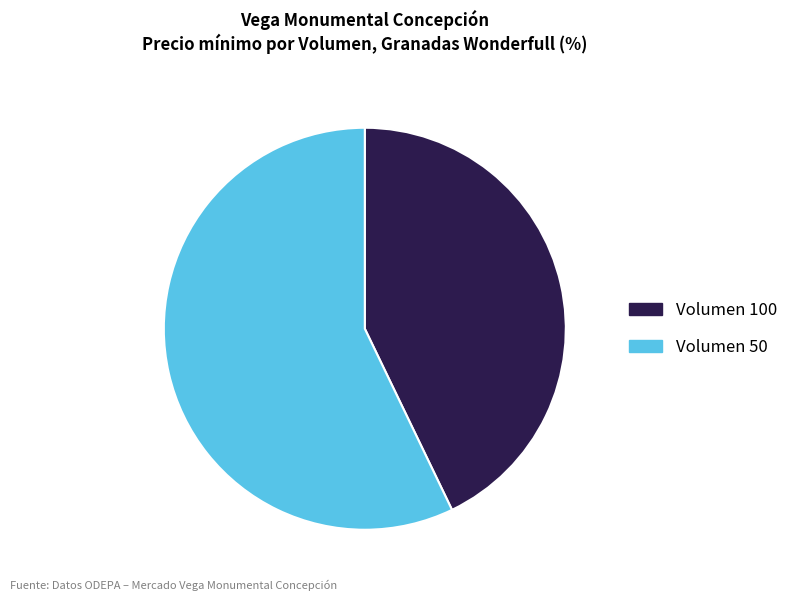

Is there any slice that represents more than half of the pie?

Yes